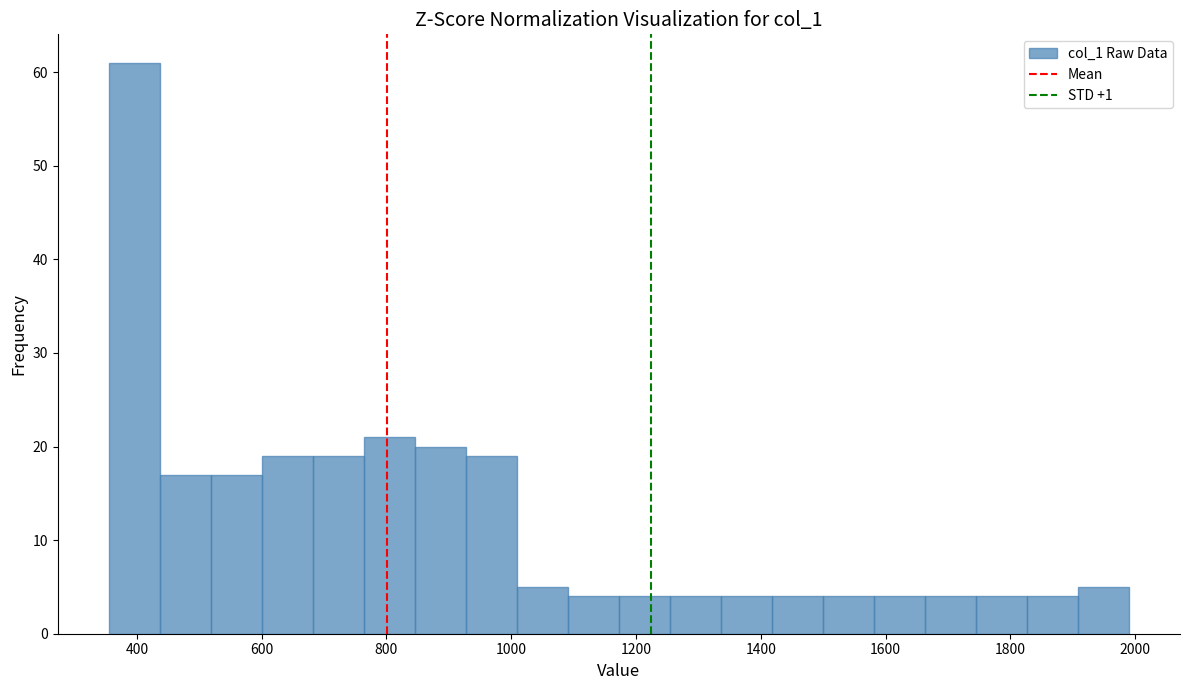

Reading left to right, transcribe this chart: for each bar, give the range it covers on the x-axis and its height. Neither the bar edges nor the heights are printed on the chart, so give them approximately, as read against the axes.

360 to 440: 61
440 to 520: 17
520 to 600: 17
600 to 680: 19
680 to 760: 19
760 to 840: 21
840 to 920: 20
920 to 1000: 19
1000 to 1100: 5
1100 to 1180: 4
1180 to 1260: 4
1260 to 1340: 4
1340 to 1420: 4
1420 to 1500: 4
1500 to 1580: 4
1580 to 1660: 4
1660 to 1740: 4
1740 to 1820: 4
1820 to 1900: 4
1900 to 2000: 5